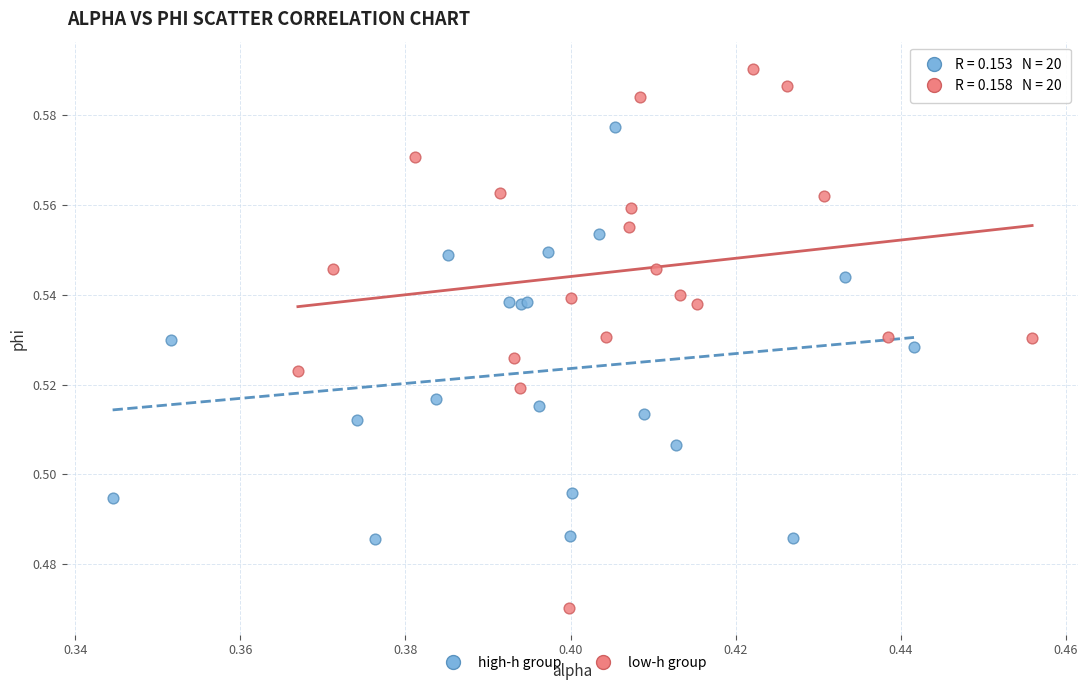

What are all the series names shown in the legend?

high-h group, low-h group